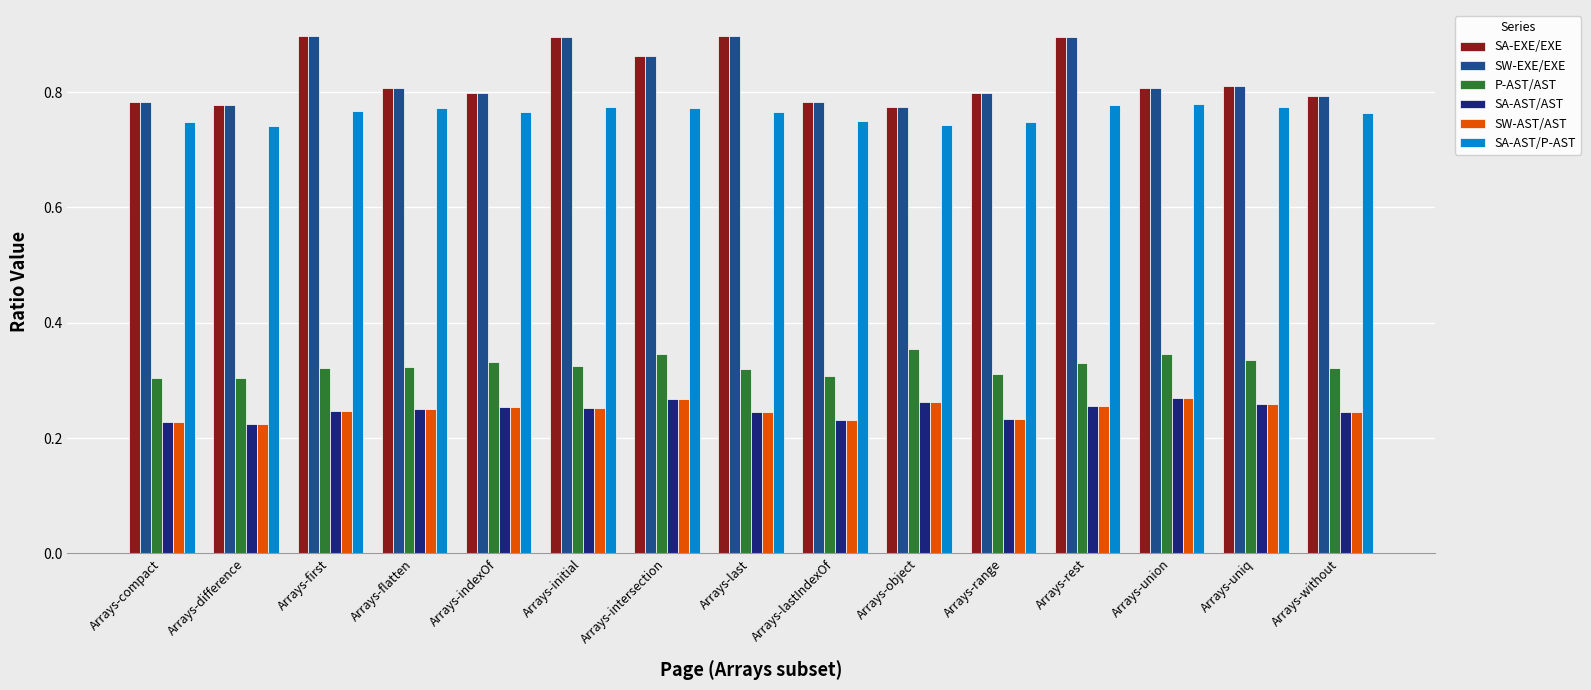

What is the spread (max minus min) of values at Arrays-initial?

0.6